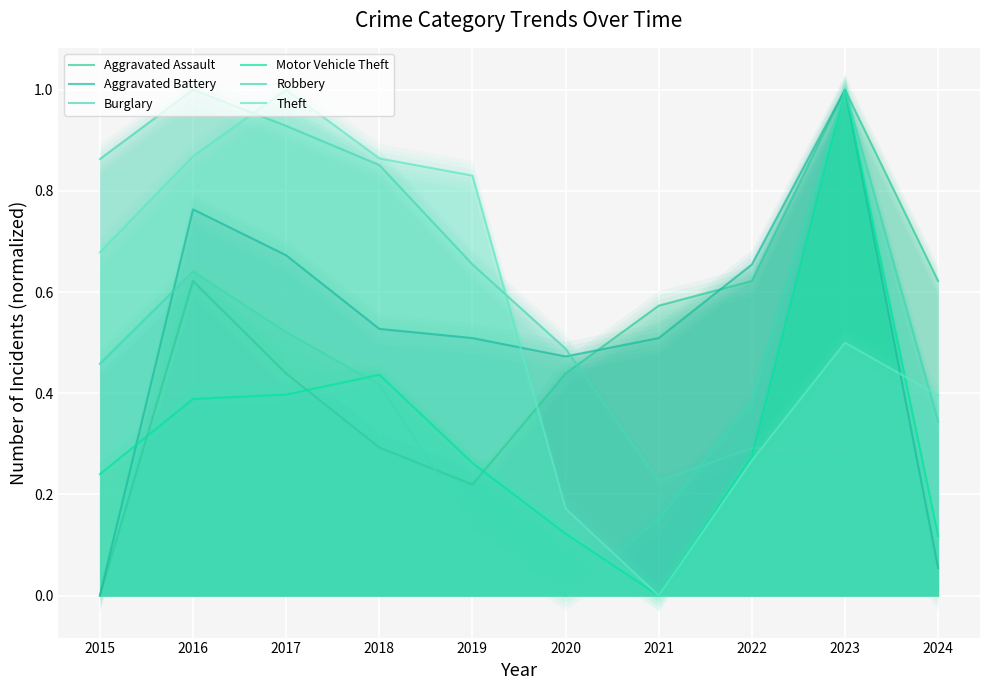

What is the sum of the Theft values at 2020 and 2015?

0.9